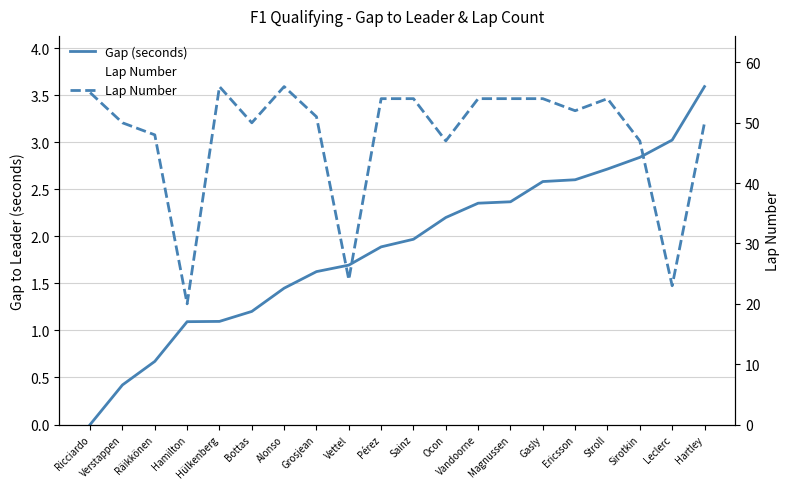

What is the label of the 4th point from the right?

Stroll